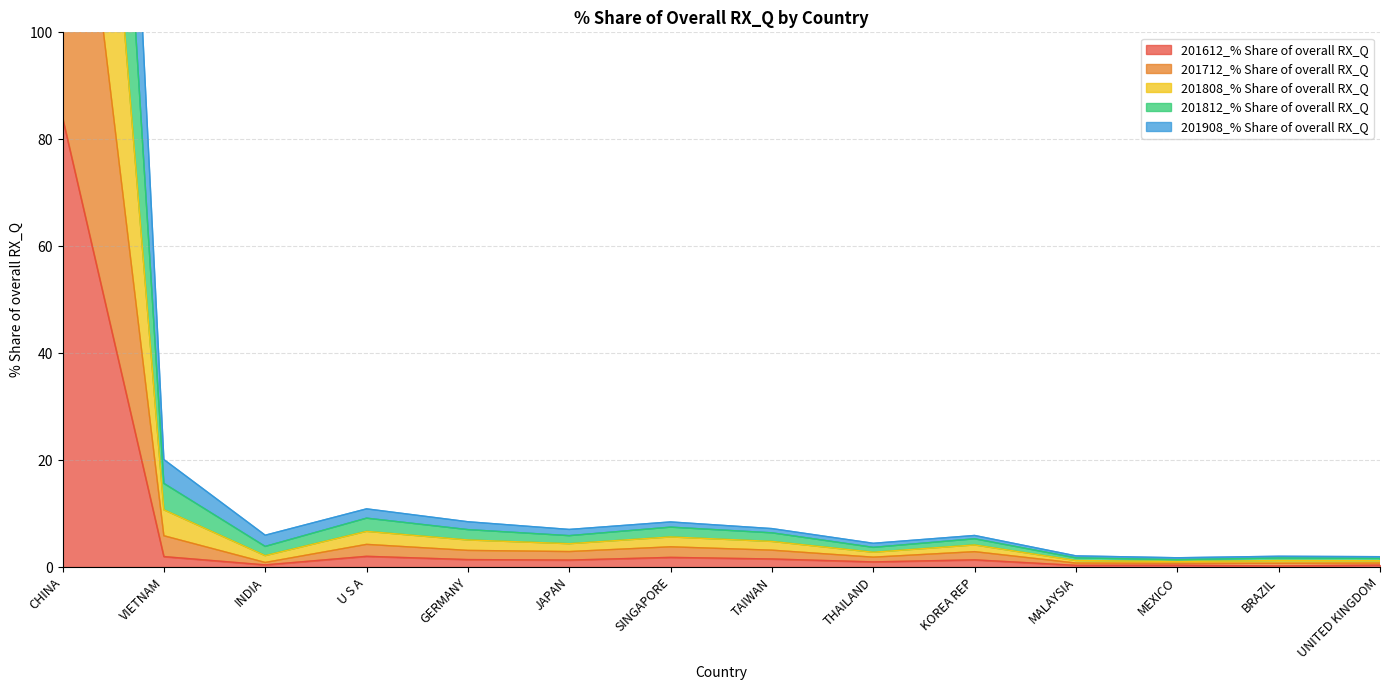

Count the number of categories in the chart.

14